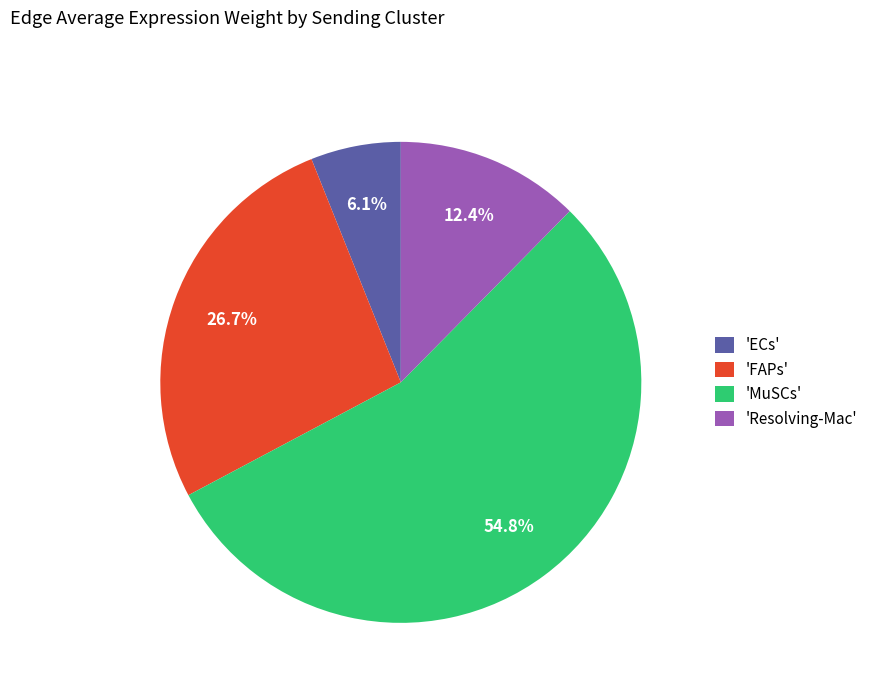

Between 'Resolving-Mac' and 'ECs', which is larger?

'Resolving-Mac'